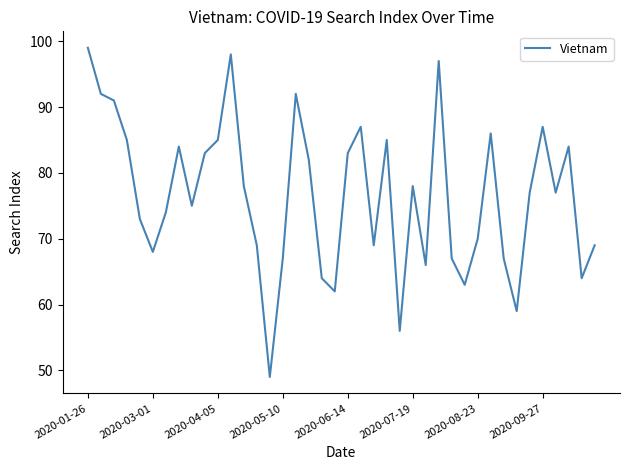

What is the minimum value shown in the chart?

49